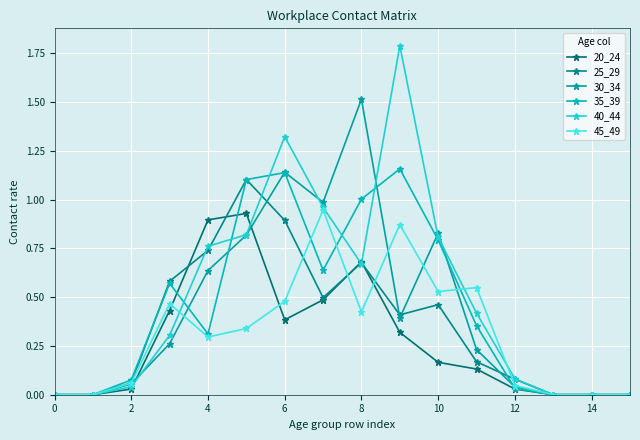

Which category has the highest value in the 35_39 series?

9